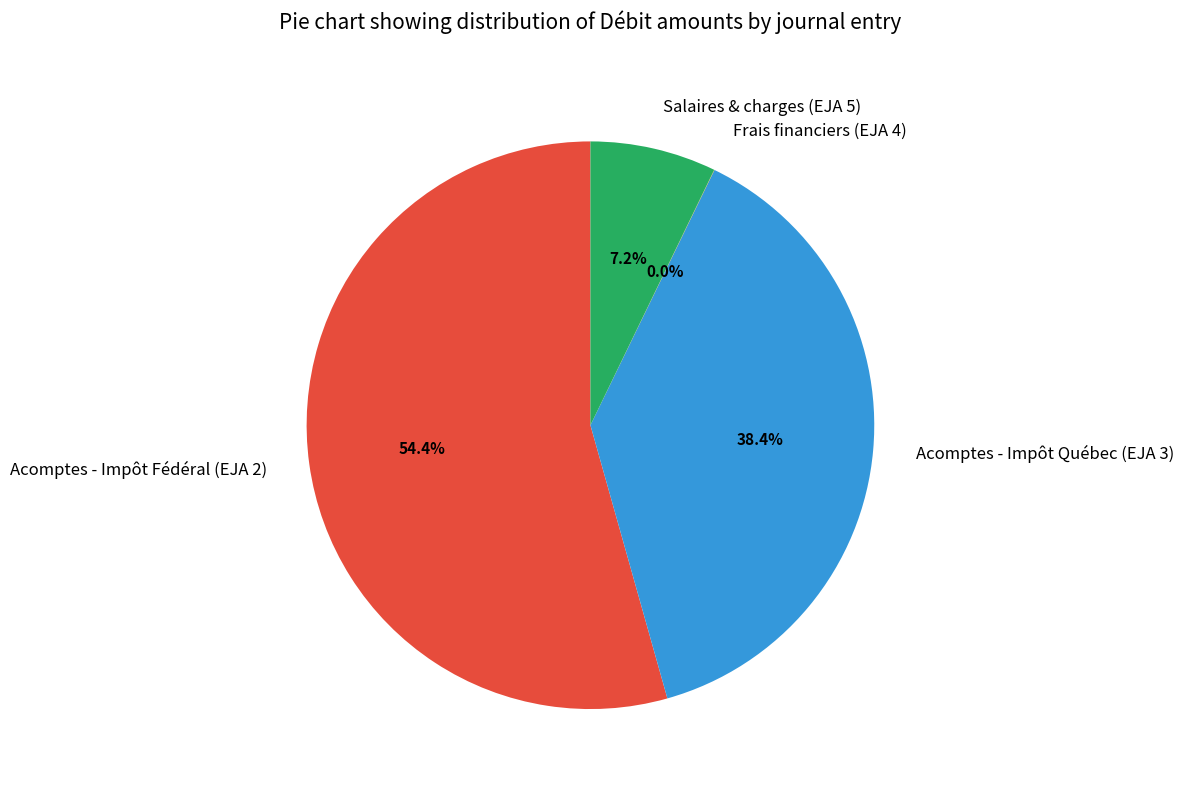

What is the ratio of the value at Acomptes - Impôt Québec (EJA 3) to the value at Acomptes - Impôt Fédéral (EJA 2)?

0.7